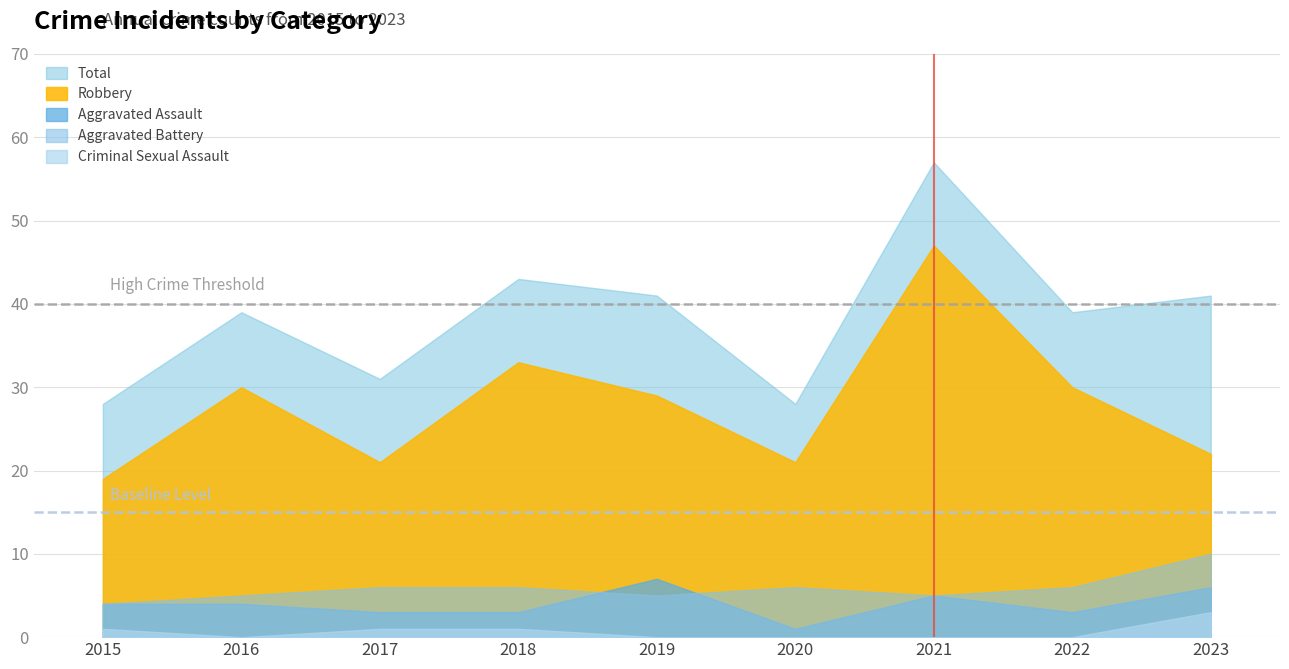

What is the total value across all series at 2022?

78